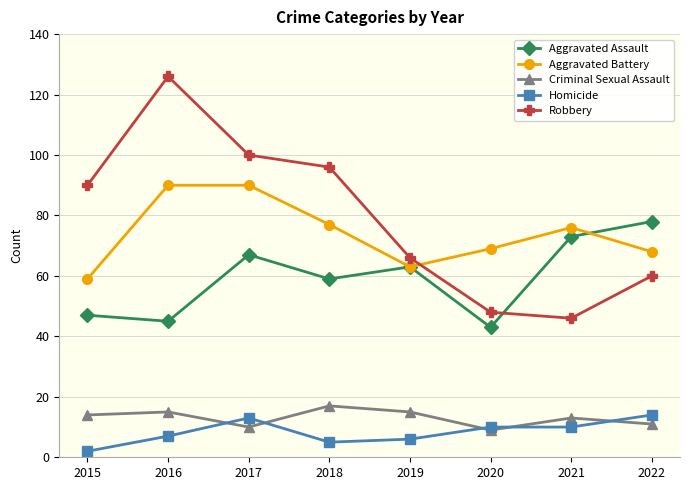

Reading left to right, what are all the values shown in this chart?

Aggravated Assault: 47	45	67	59	63	43	73	78
Aggravated Battery: 59	90	90	77	63	69	76	68
Criminal Sexual Assault: 14	15	10	17	15	9	13	11
Homicide: 2	7	13	5	6	10	10	14
Robbery: 90	126	100	96	66	48	46	60